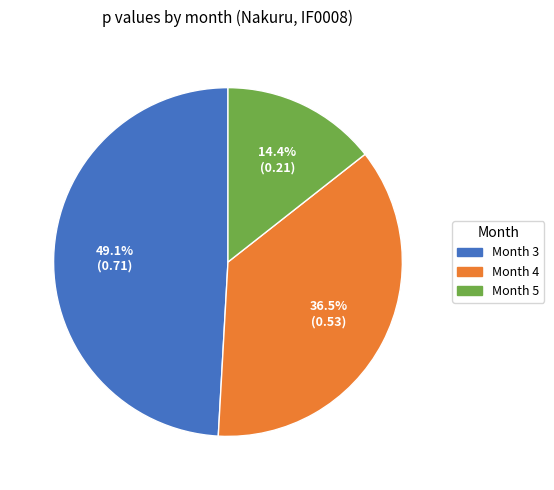

Which slice is the smallest?

Month 5